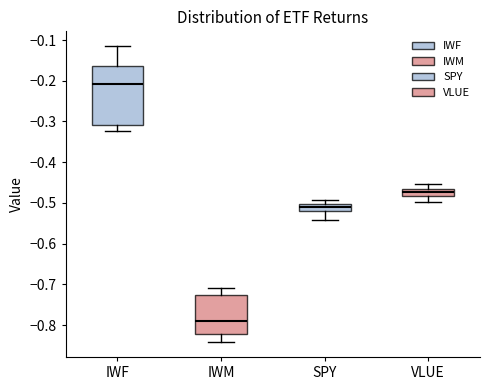

Which box's median line is the highest?

IWF